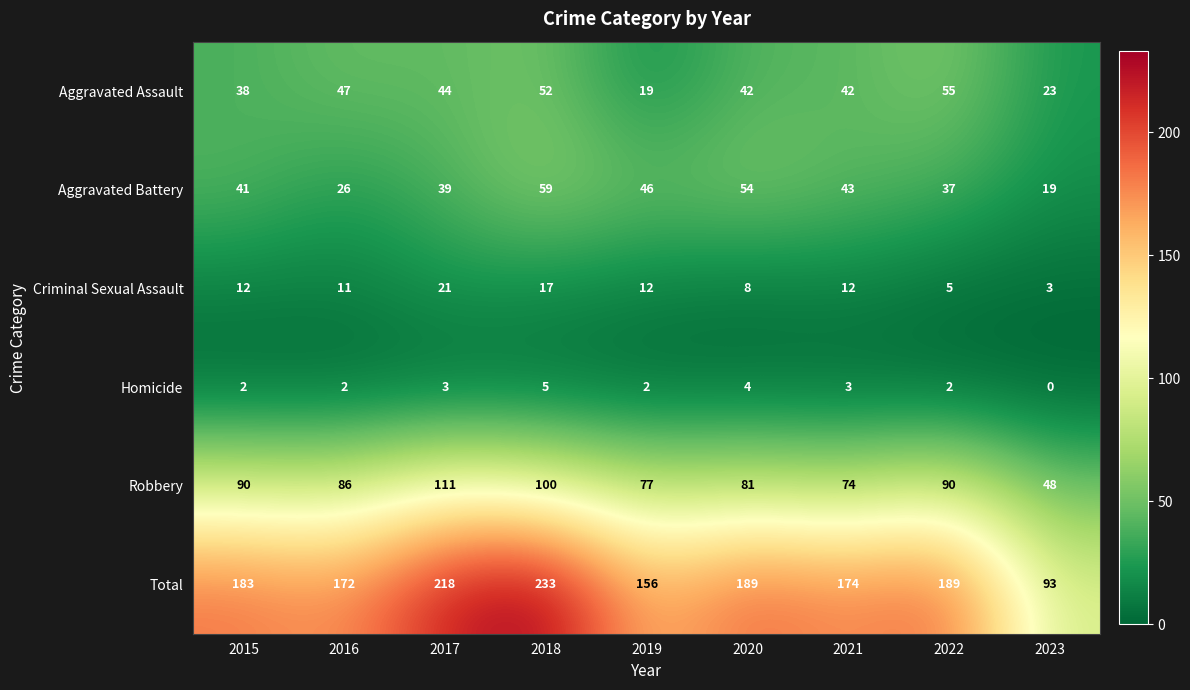

What is the greatest value displayed?

233